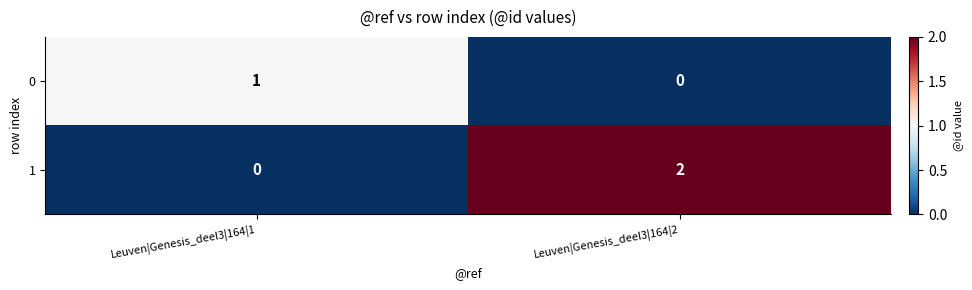

Which series has the largest total across all categories?

1